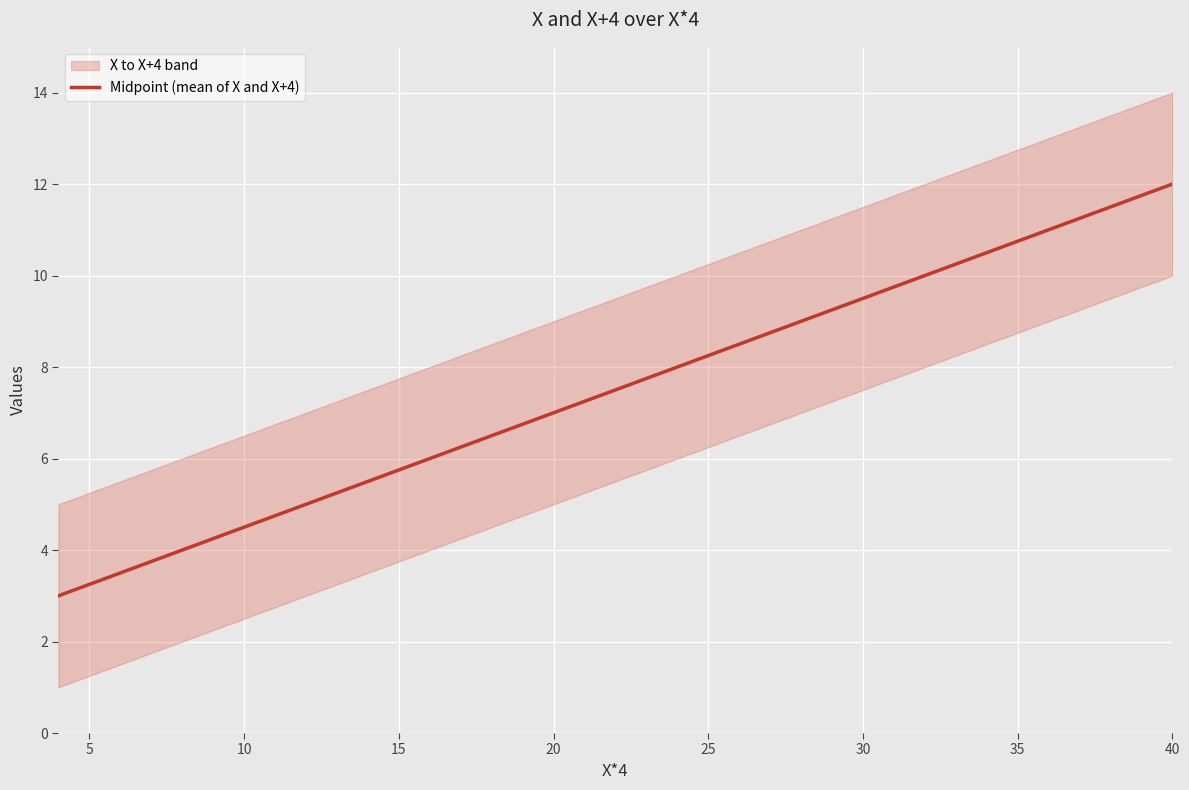

What is the difference between the maximum and second lowest values?

8